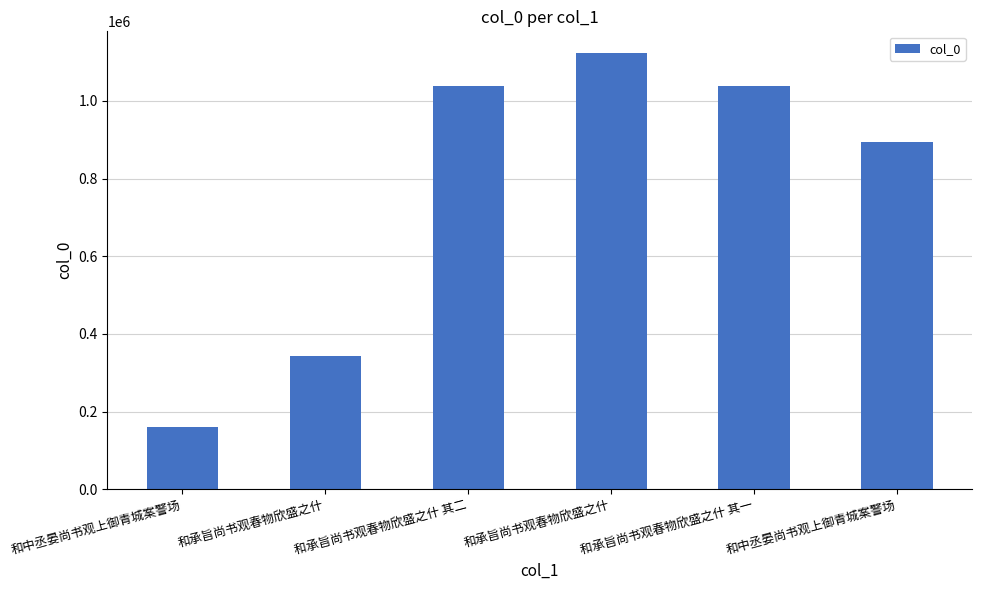

Reading right to left, transcribe all the data shown in this chart.

和中丞晏尚书观上御青城案警场=893838	和承旨尚书观春物欣盛之什 其一=1037648	和承旨尚书观春物欣盛之什=1123013	和承旨尚书观春物欣盛之什 其二=1037649	和承旨尚书观春物欣盛之什=342652	和中丞晏尚书观上御青城案警场=159330